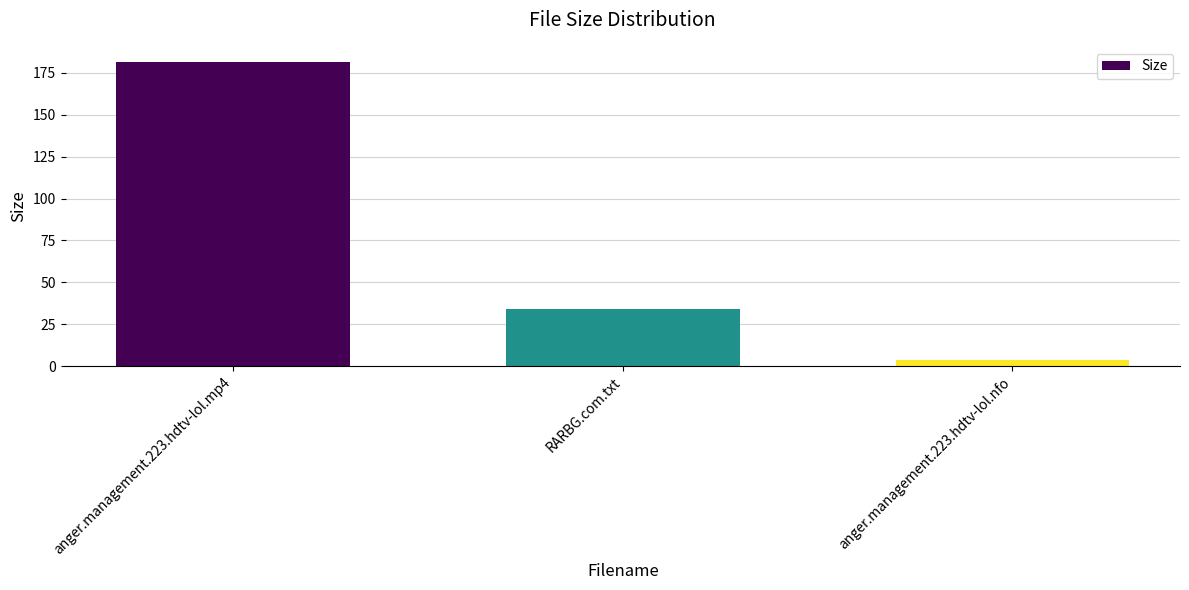

Are the bars grouped side by side (vs. stacked)?

No